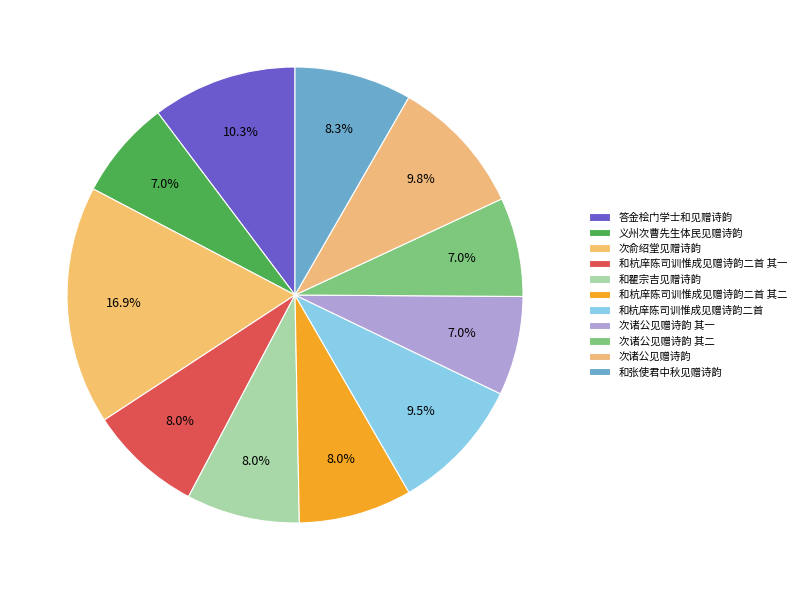

True or false: 答金桧门学士和见赠诗韵 accounts for 24% of the total.

False